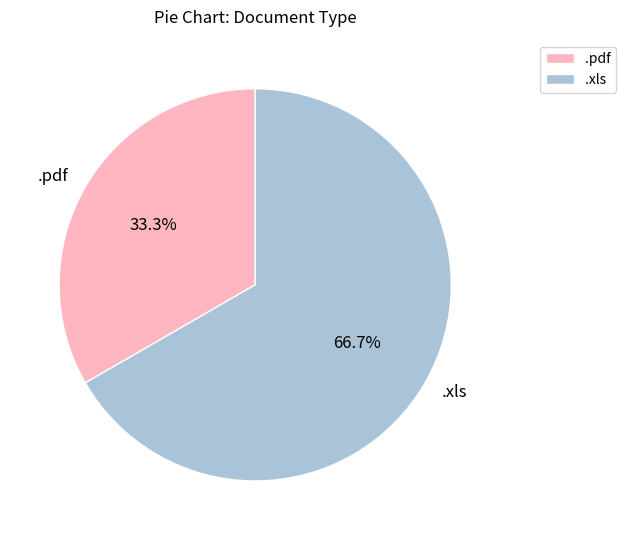

What portion of the pie excludes .xls?

33.3%